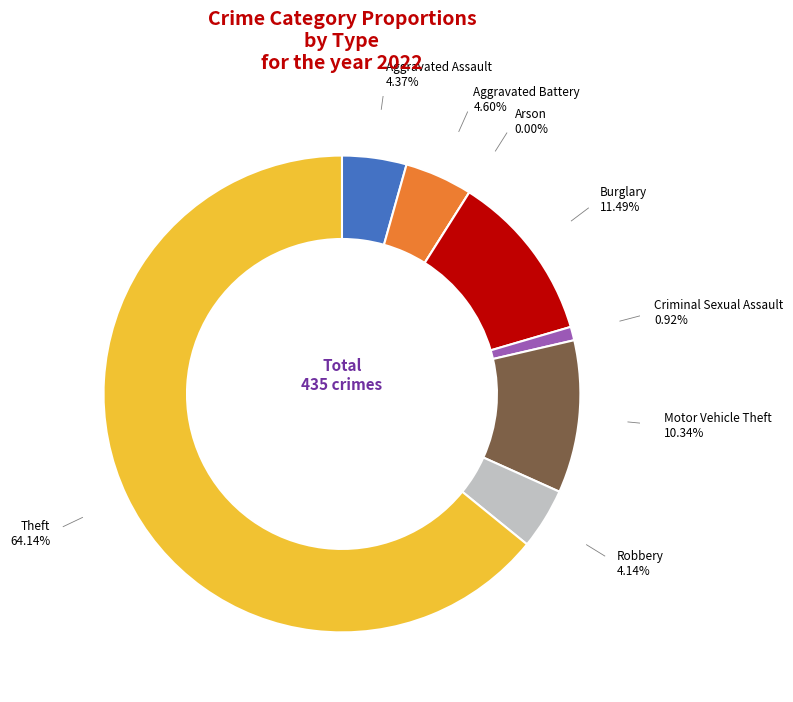

Does any single category account for the majority?

Yes